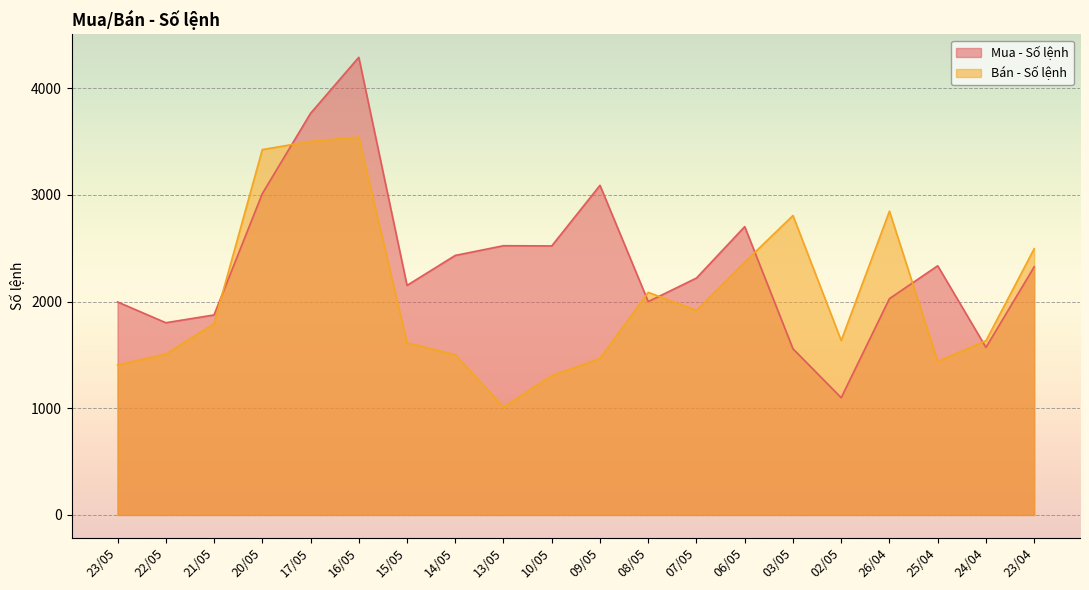

The value of Bán - Số lệnh at 15/05 is 2638. True or false?

False